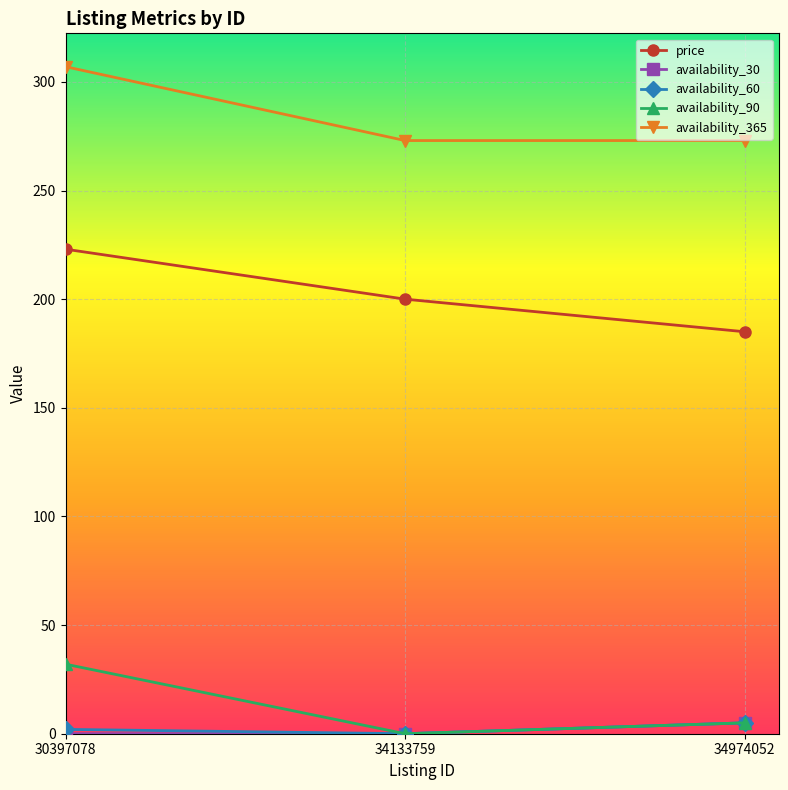

What are all the series names shown in the legend?

price, availability_30, availability_60, availability_90, availability_365